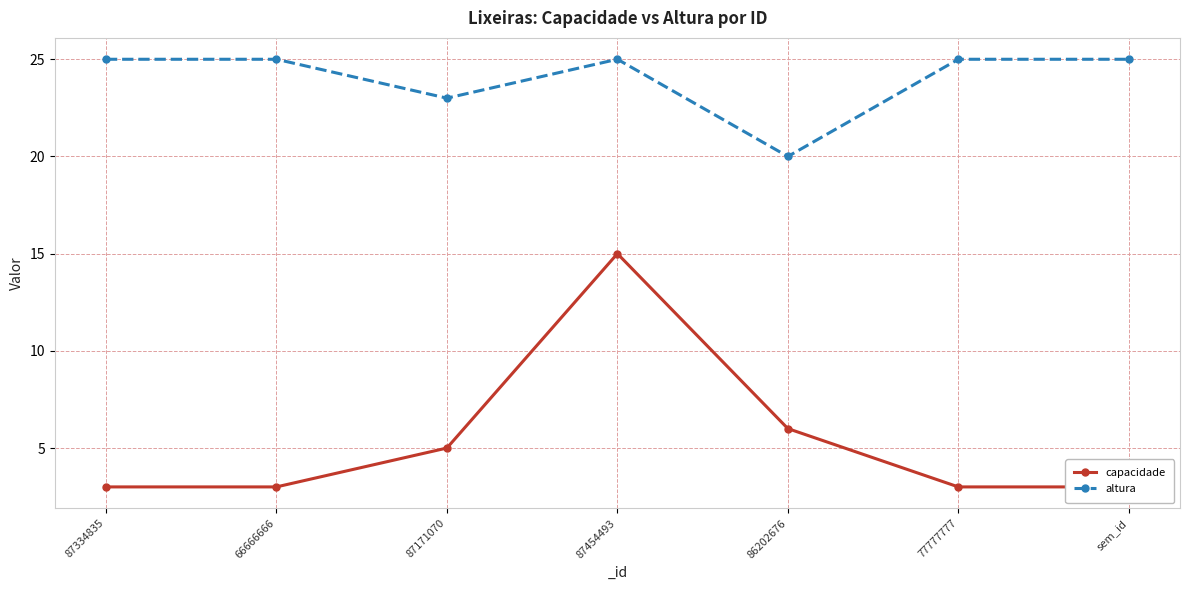

True or false: capacidade and altura cross at least once.

False